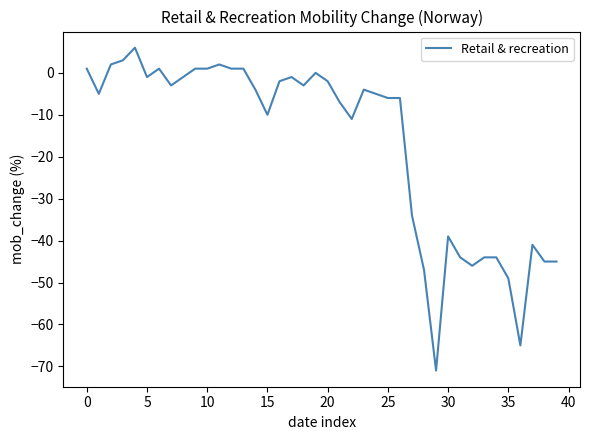

How many lines are shown in the chart?

1